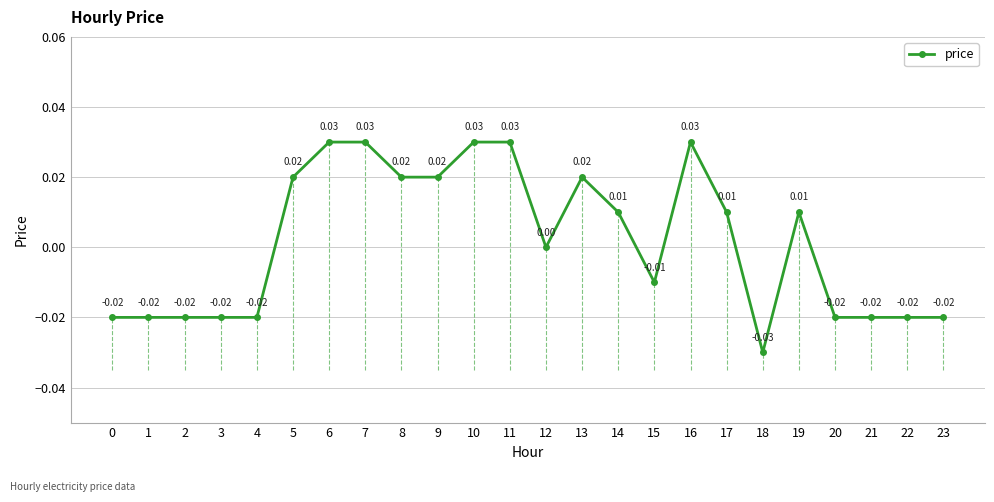

True or false: price has more than 2 points higher than both neighbors.

True